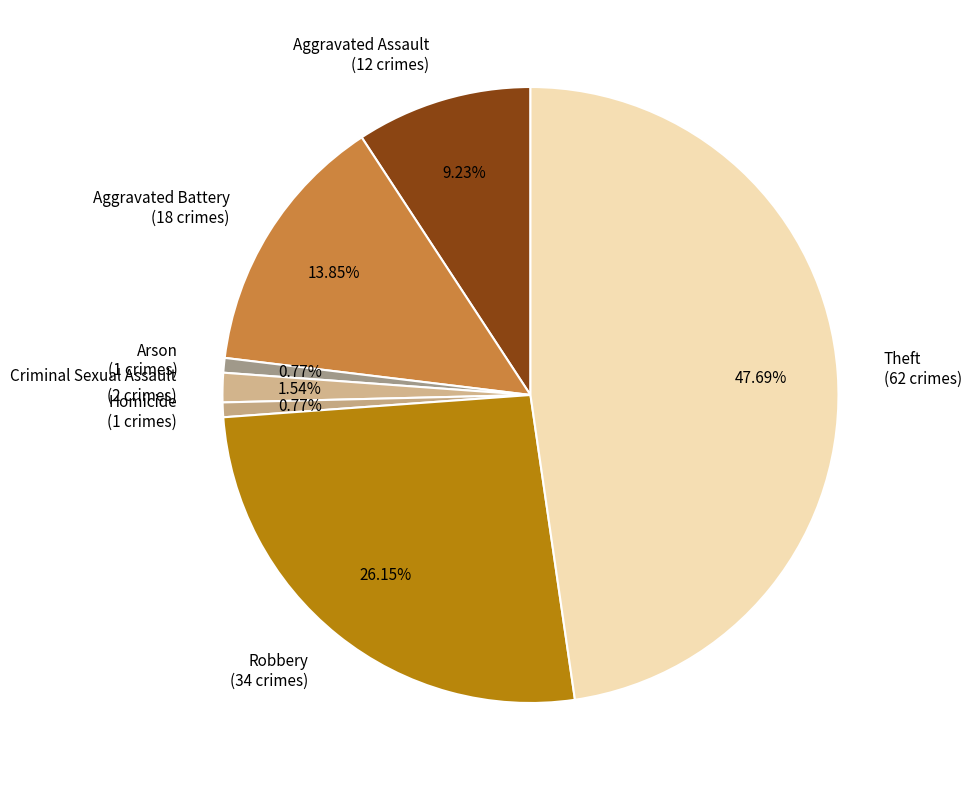

How many slices are in this pie chart?

7